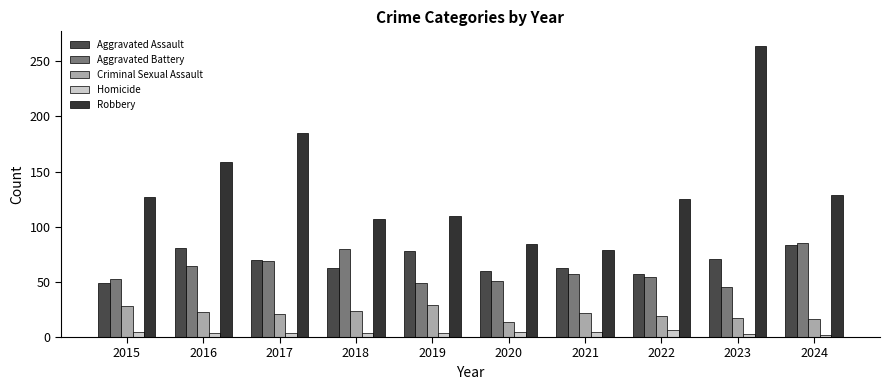

What is the difference between the highest and lowest values at 2018?

103